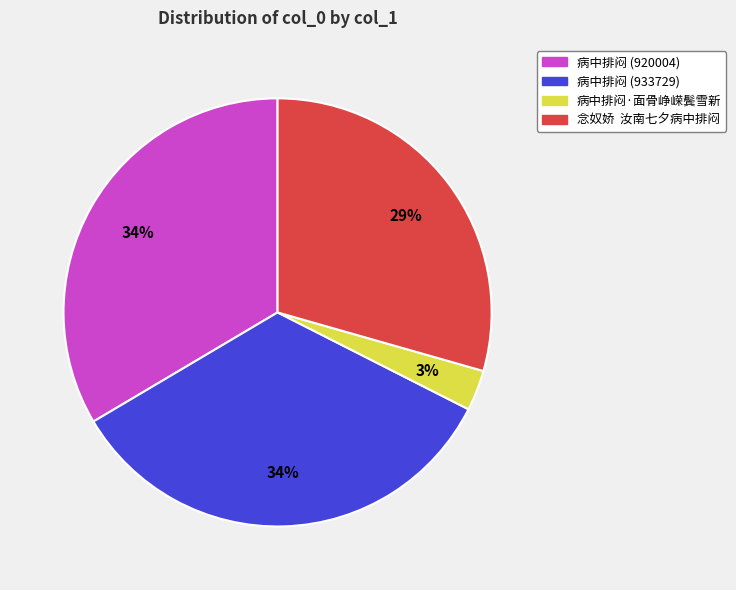

Which category has the smallest portion of the pie?

病中排闷·面骨峥嵘鬓雪新